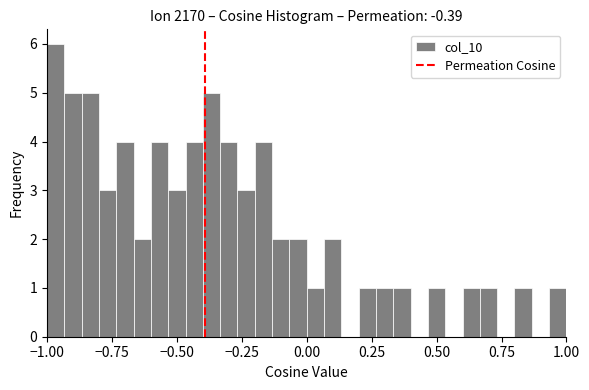

Around what value on the x-axis is the tallest bar? Give the approximate position of its centre, as read against the axis.

-0.95